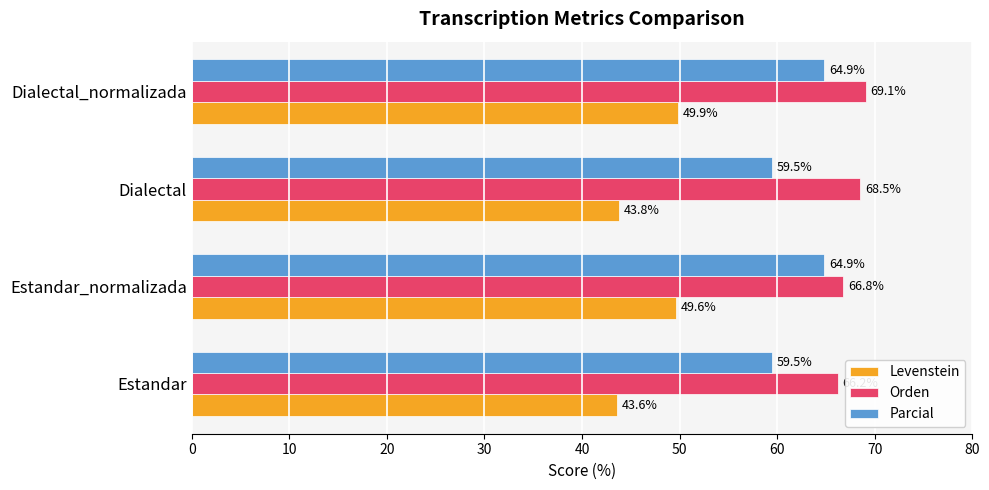

The value of Levenstein at Dialectal_normalizada is 49.9. True or false?

True